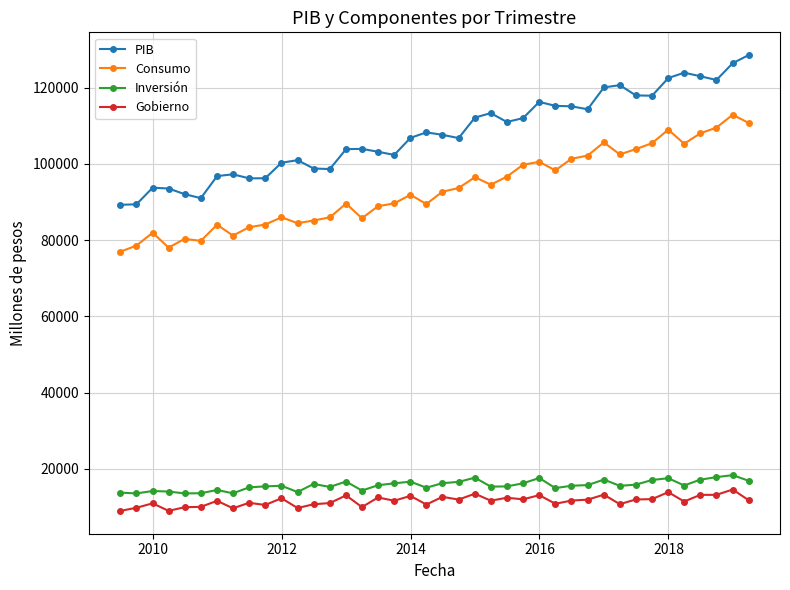

What is the highest value of the Consumo series?

112917.7